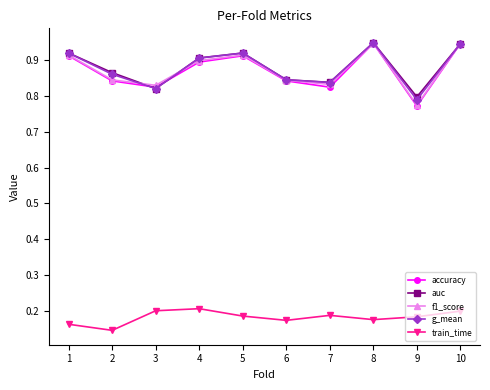

The auc series shows 1.4 at 9. True or false?

False